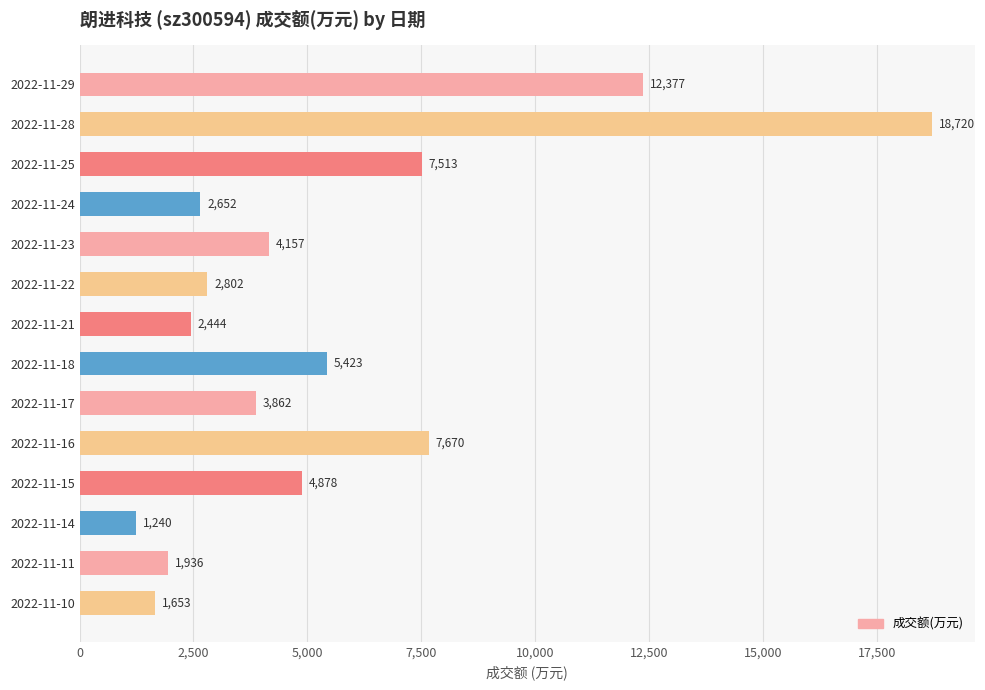

What is the value of the 7th bar from the top?

2444